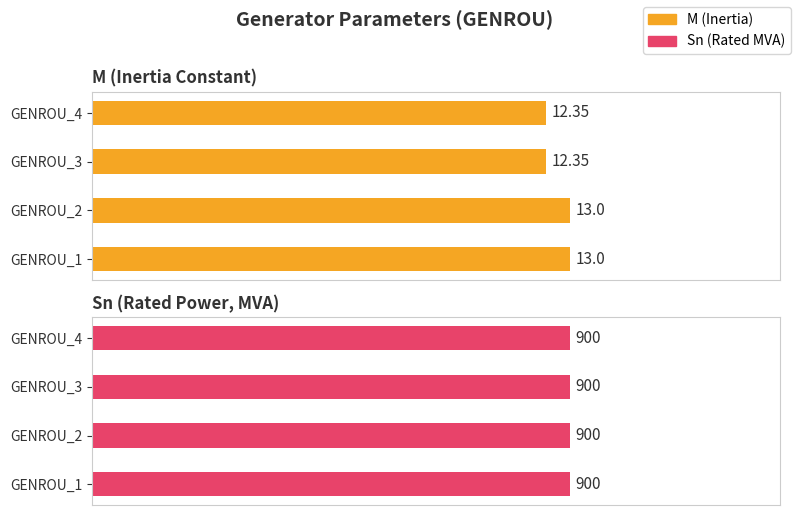

The value of M (Inertia) at GENROU_4 is 107.5. True or false?

False